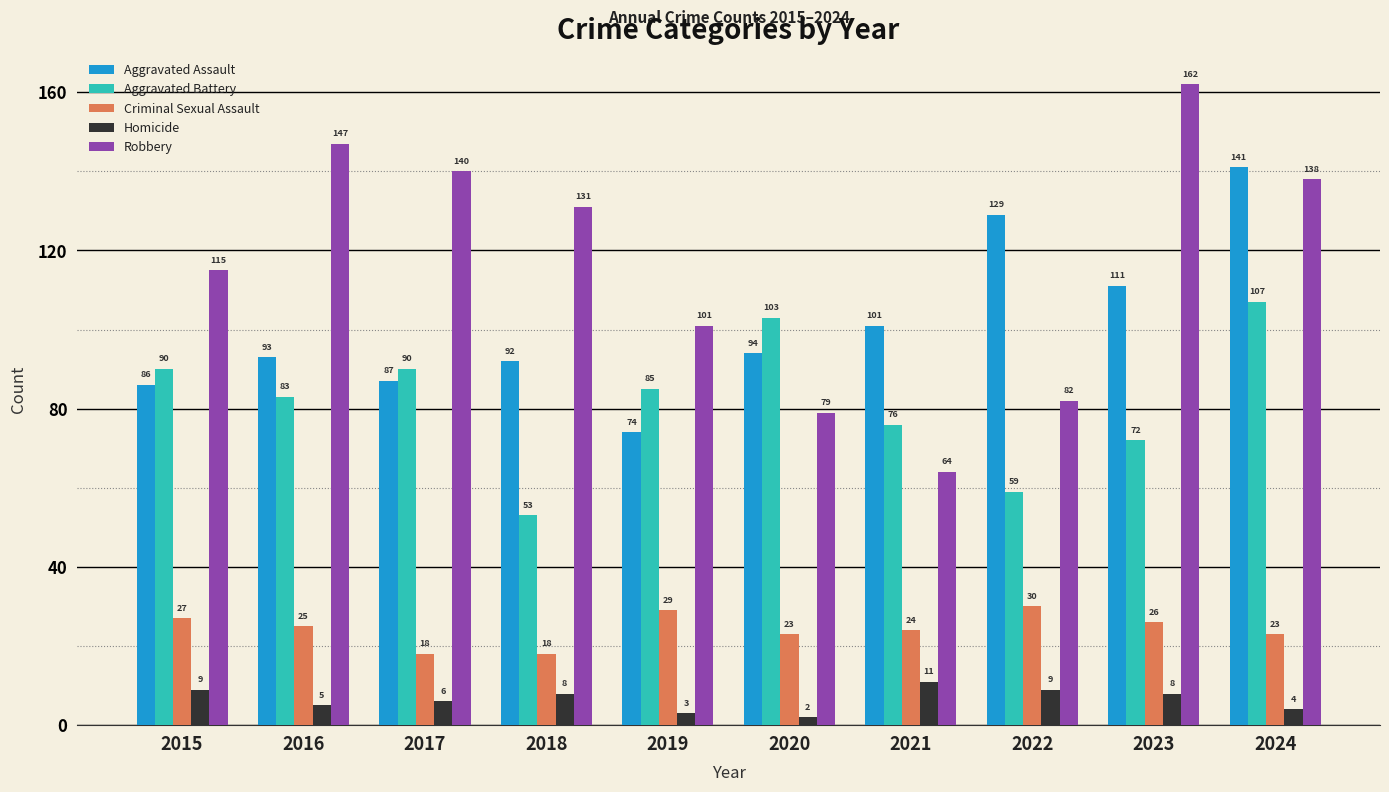

Which series has the largest total across all categories?

Robbery